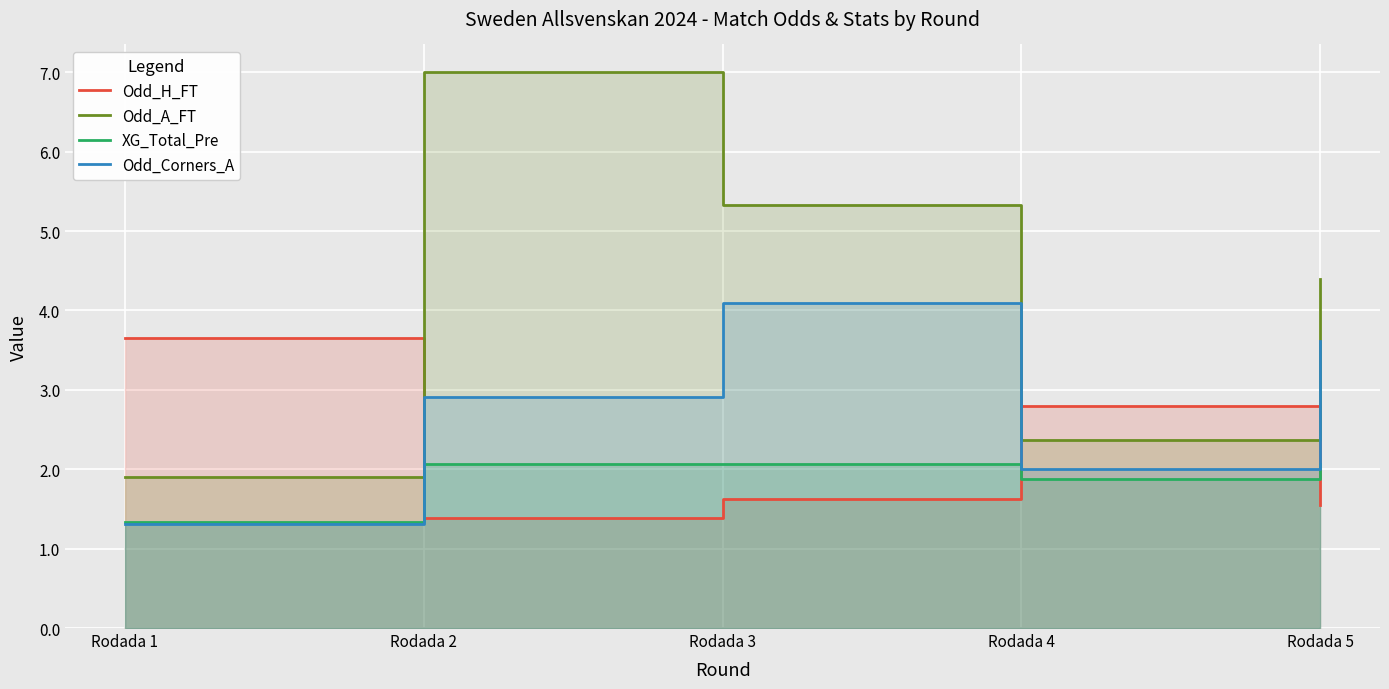

How many times do Odd_Corners_A and Odd_H_FT cross each other?

3